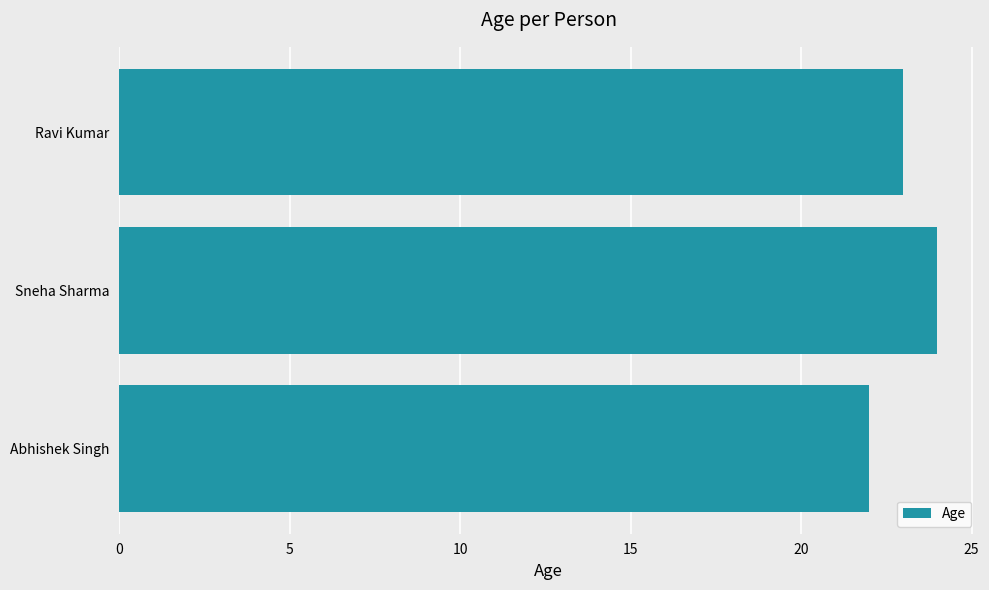

Reading bottom to top, extract all data points from this chart.

22	24	23